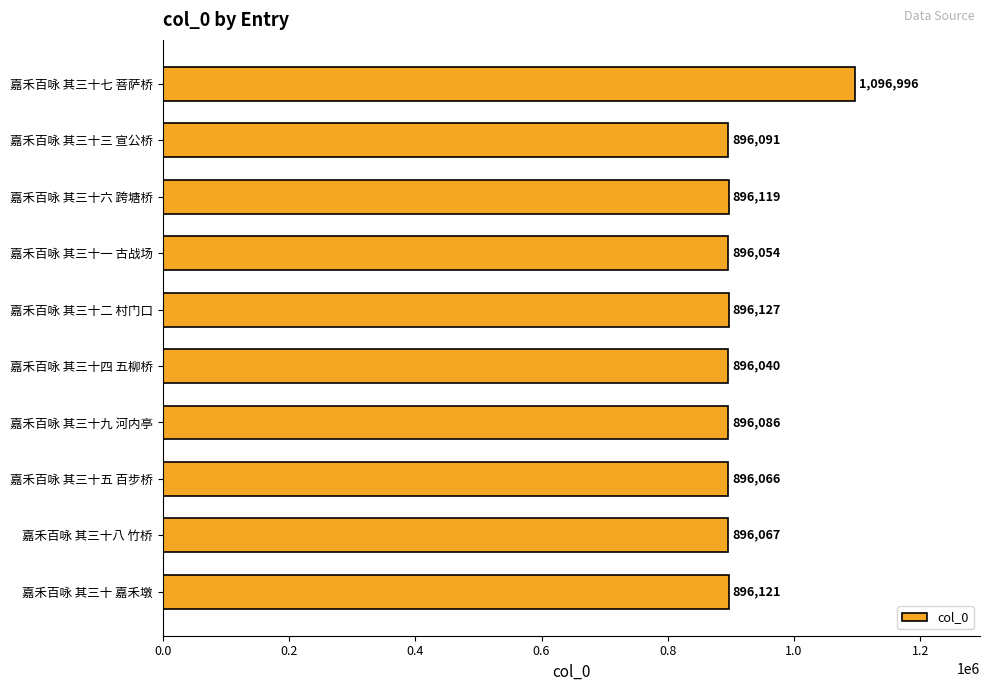

What is the sum of all values?

9161767